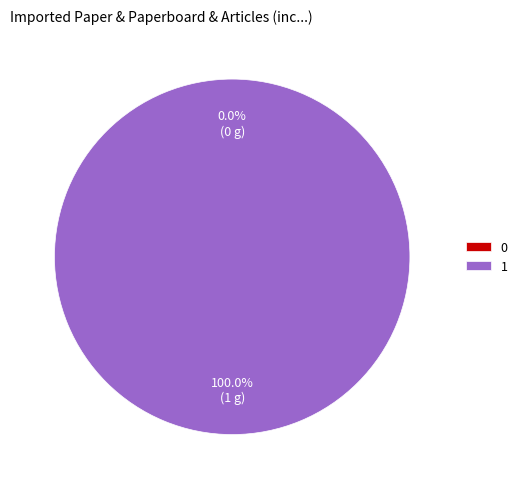

How many segments does this pie chart have?

2